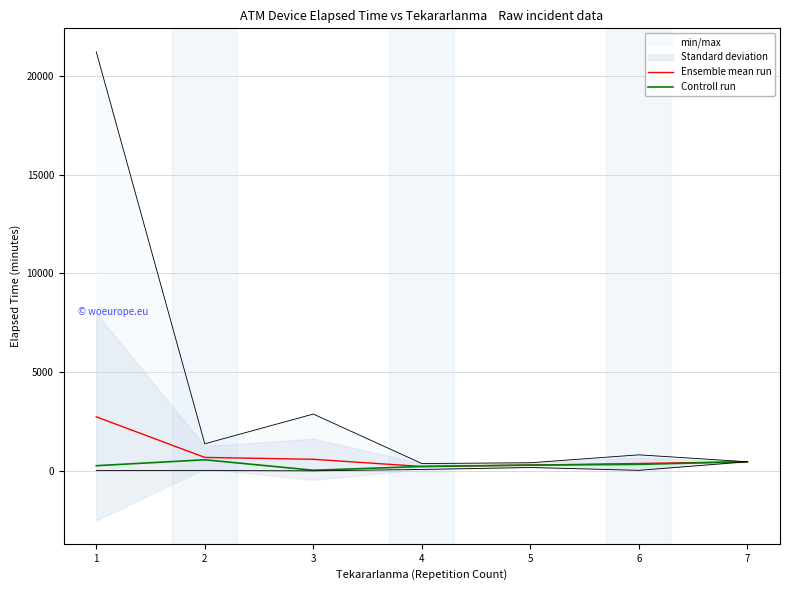

What is the value of the Ensemble mean run point at the 5th from the left?

295.0